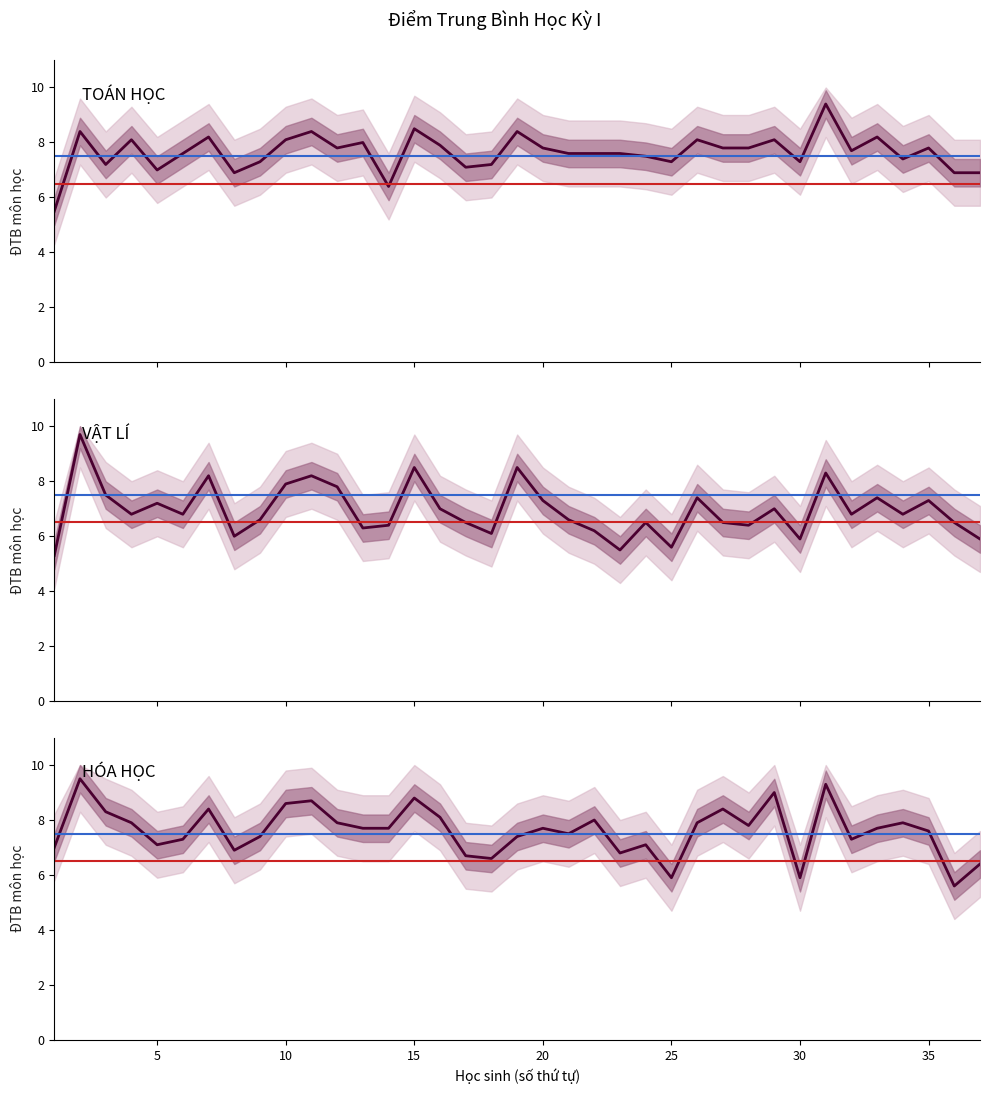

At how many categories does at least one series exceed 9?

2